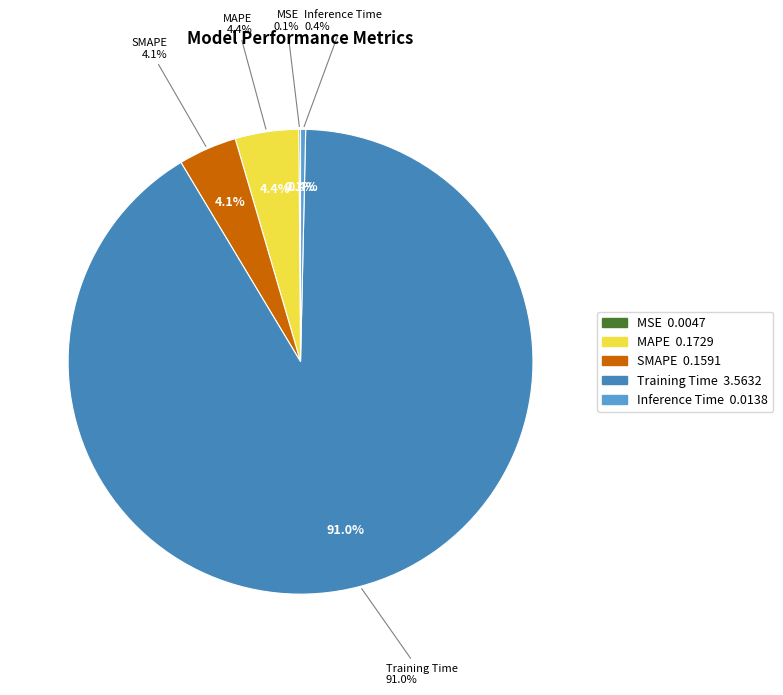

The SMAPE slice represents 4% of the pie. True or false?

True